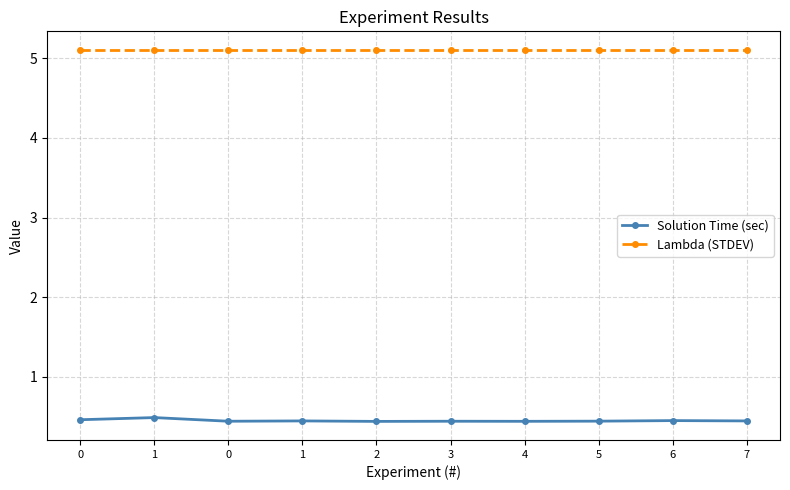

List the labels in order of Solution Time (sec) value, smallest first.

2, 4, 3, 0, 5, 1, 7, 6, 0, 1